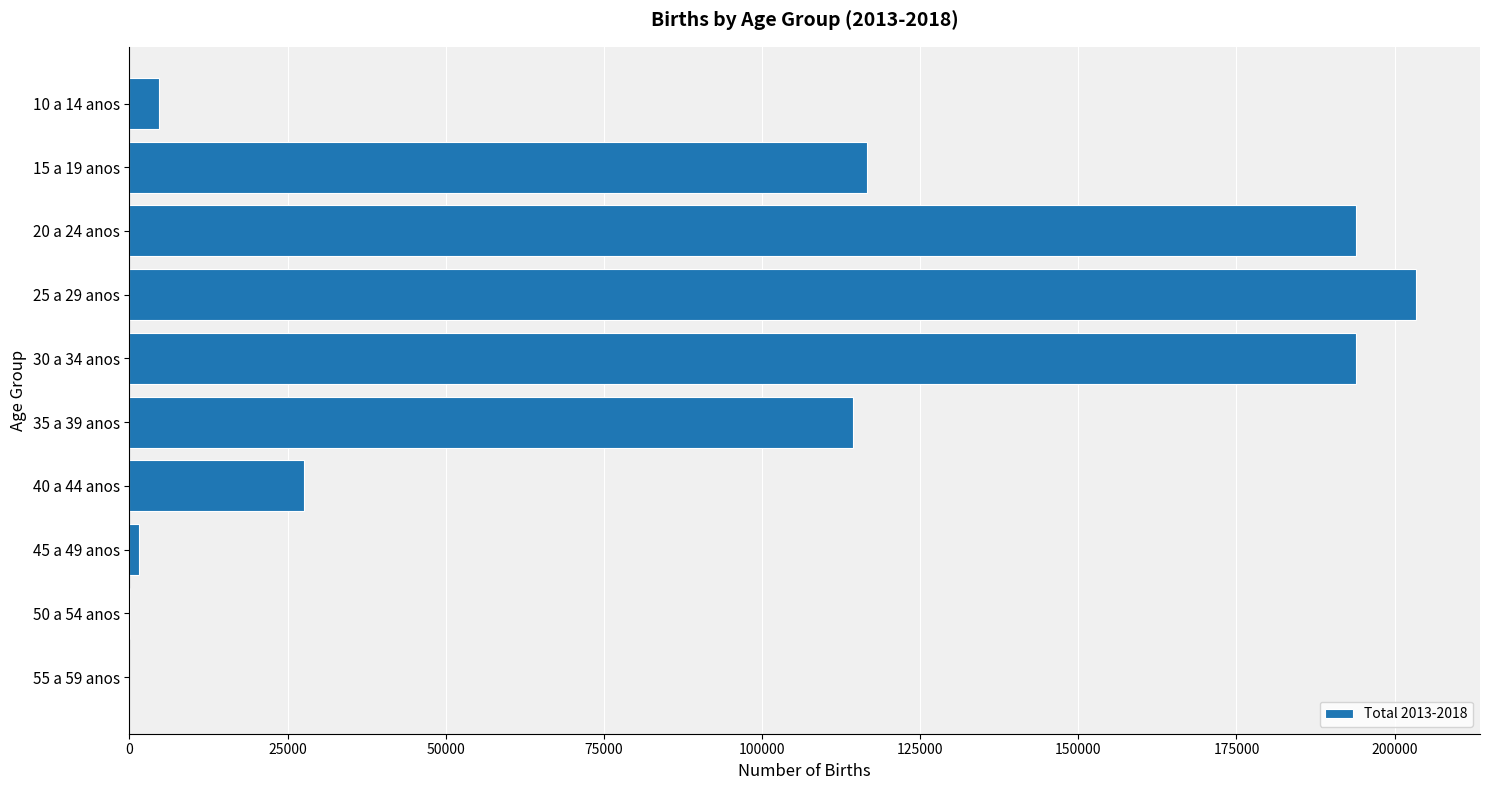

What is the sum of all values?

856038